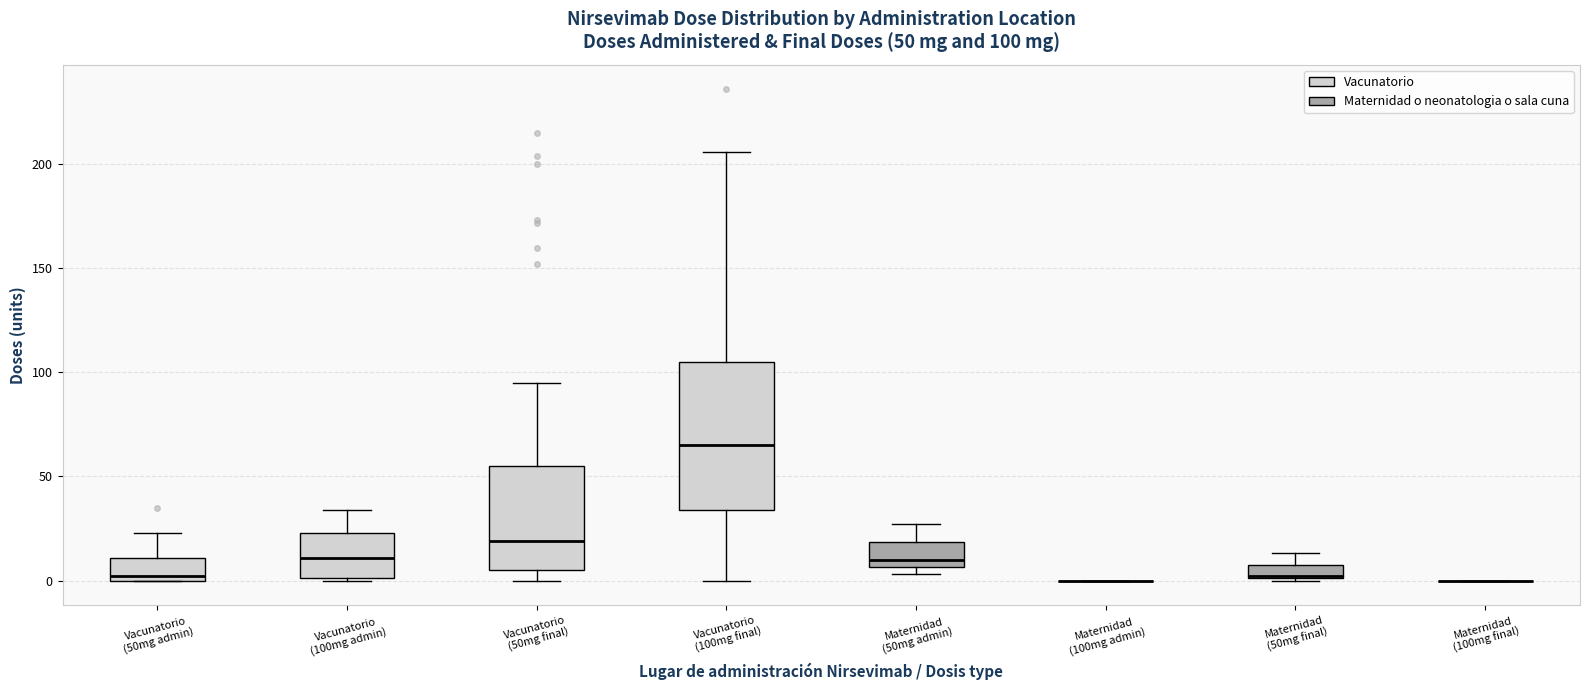

Comparing the boxes themselves (not the whiskers), which one is the tallest?

Vacunatorio (100mg final)